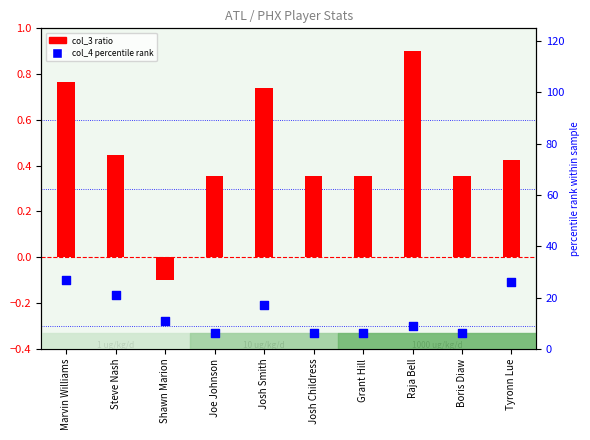

Which series has the largest total across all categories?

col_4 percentile rank